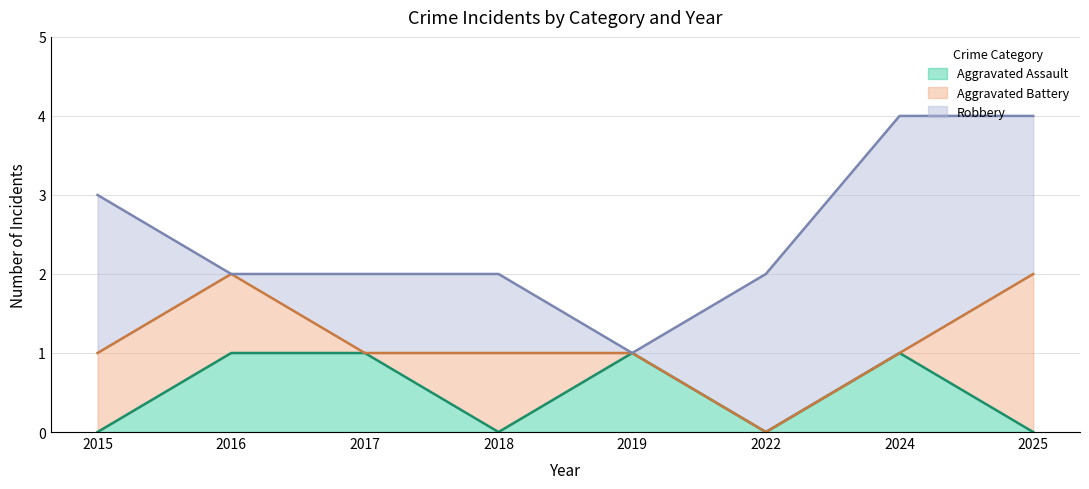

Which series changed the most between 2015 and 2019?

Robbery